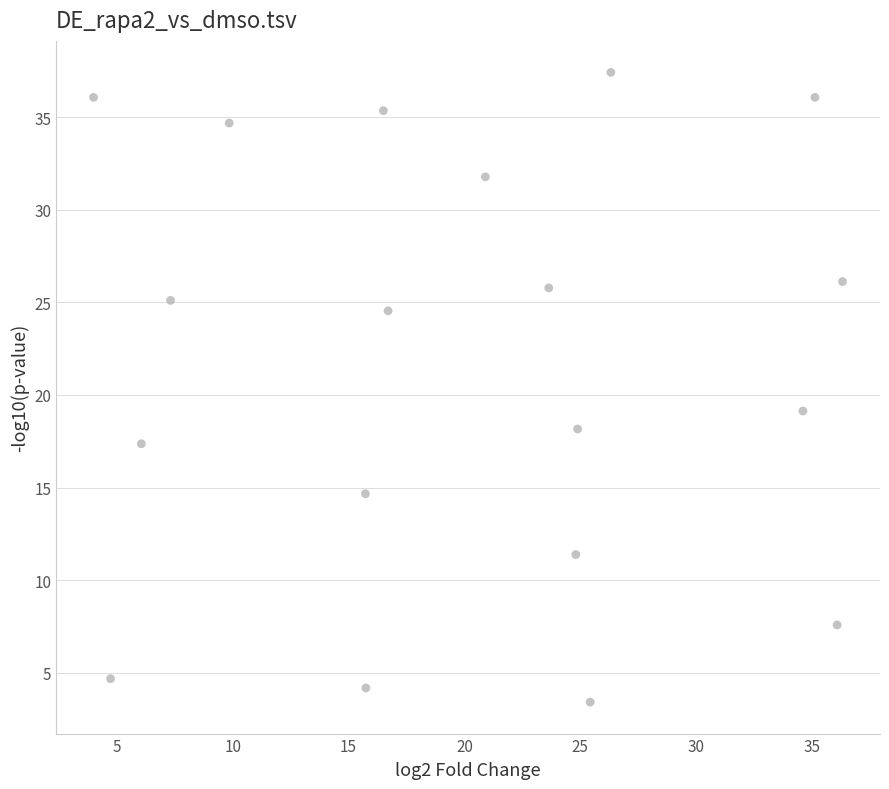

What is the range of X values (max minus min)?

32.3